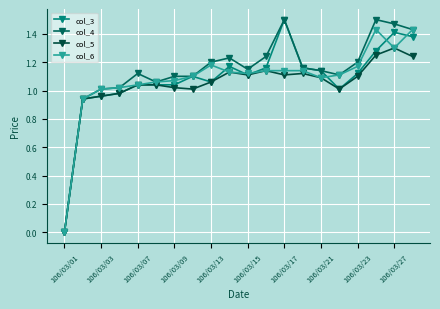

At which category does col_3 reach its first local valley?

106/03/13